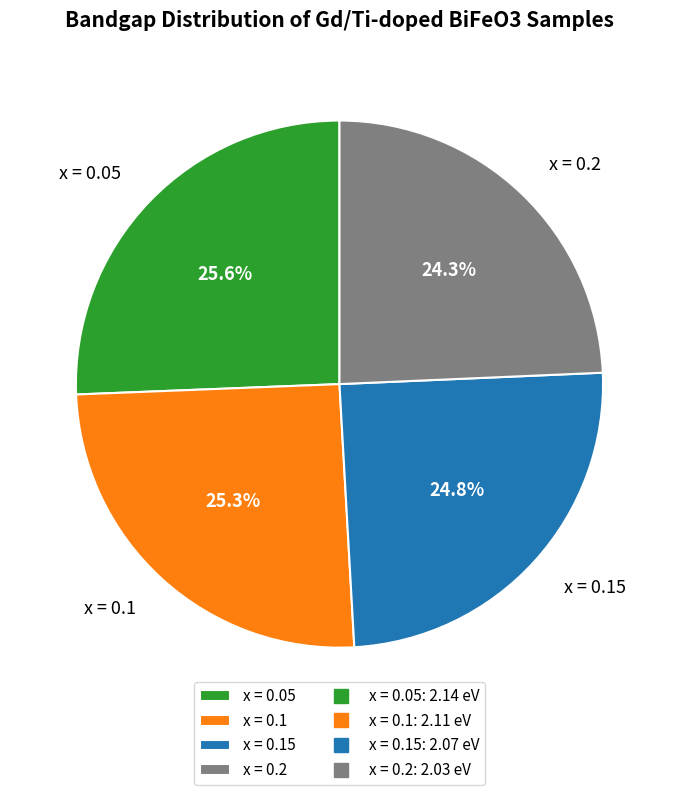

Between x = 0.2 and x = 0.05, which is larger?

x = 0.05